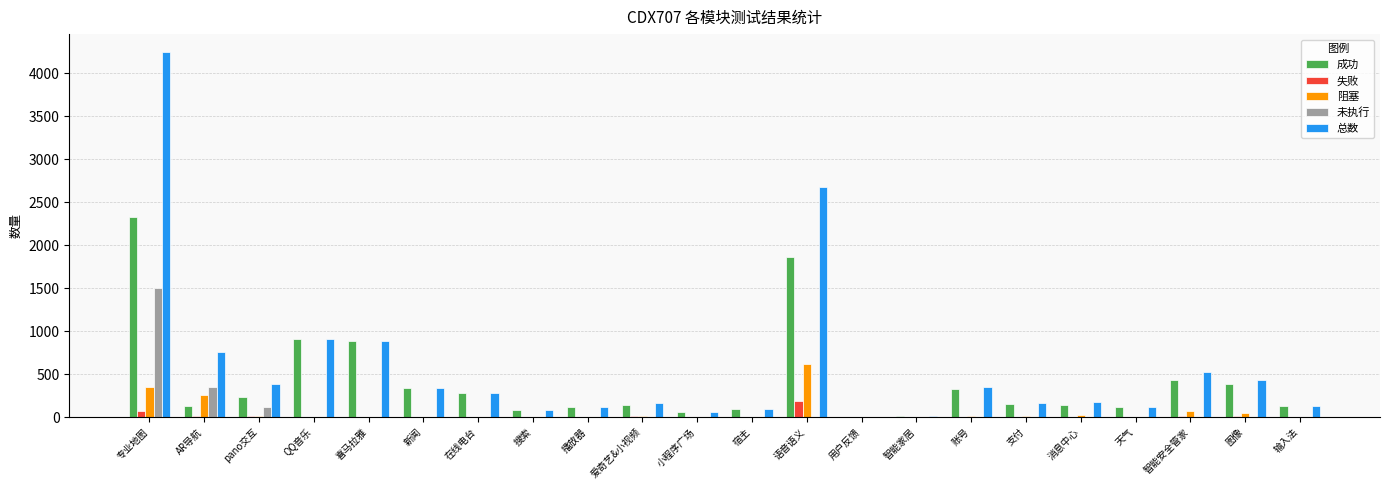

What is the maximum value for 失败?

188